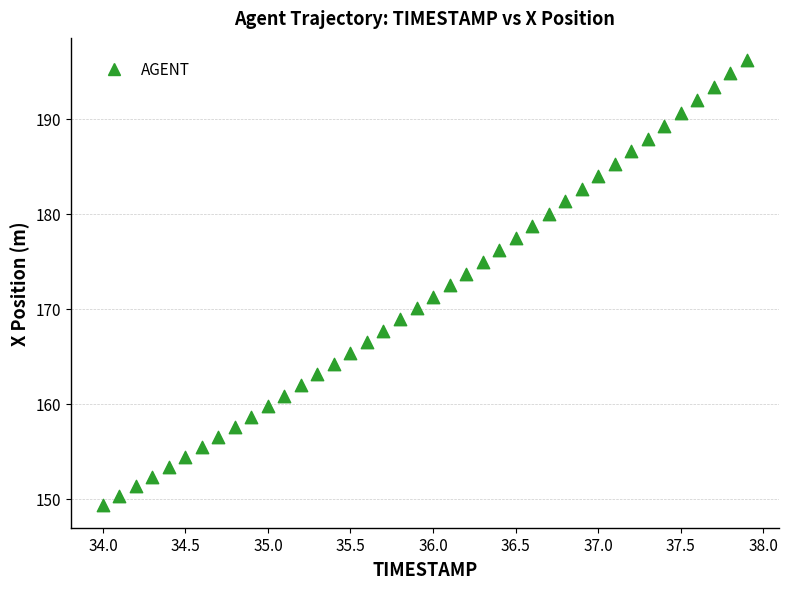

What is the range of X values (max minus min)?

3.9